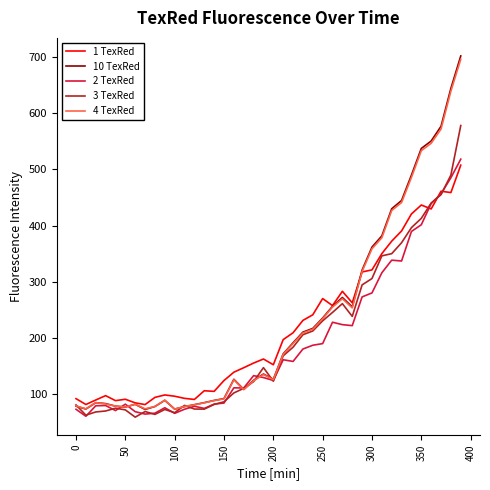

What is the minimum value for 1 TexRed?

81.5